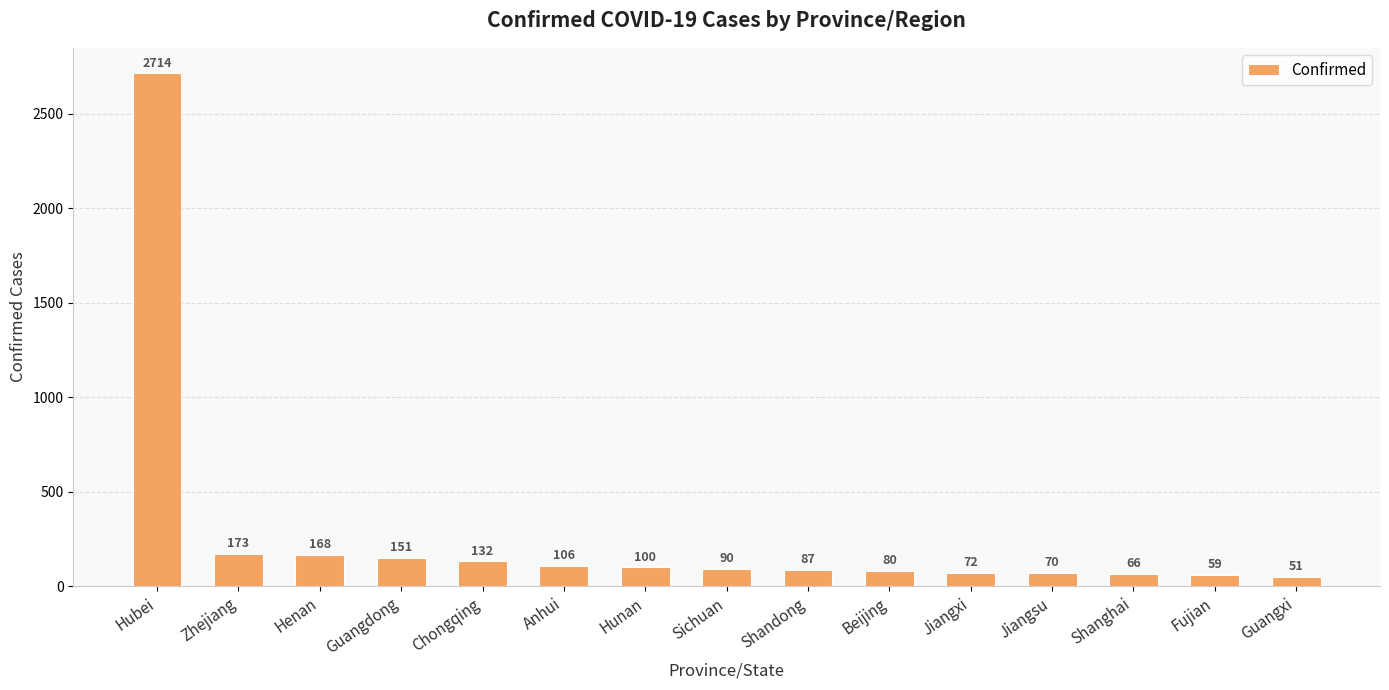

Where does the data first go above 90?

Hubei